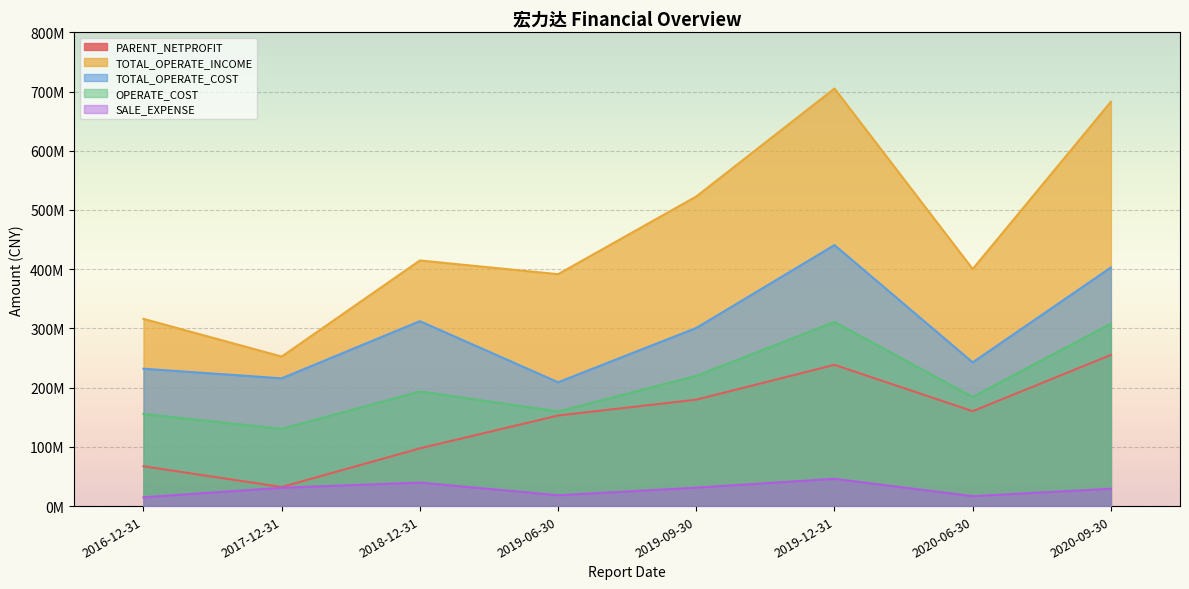

At how many categories does at least one series exceed 542219040?

2